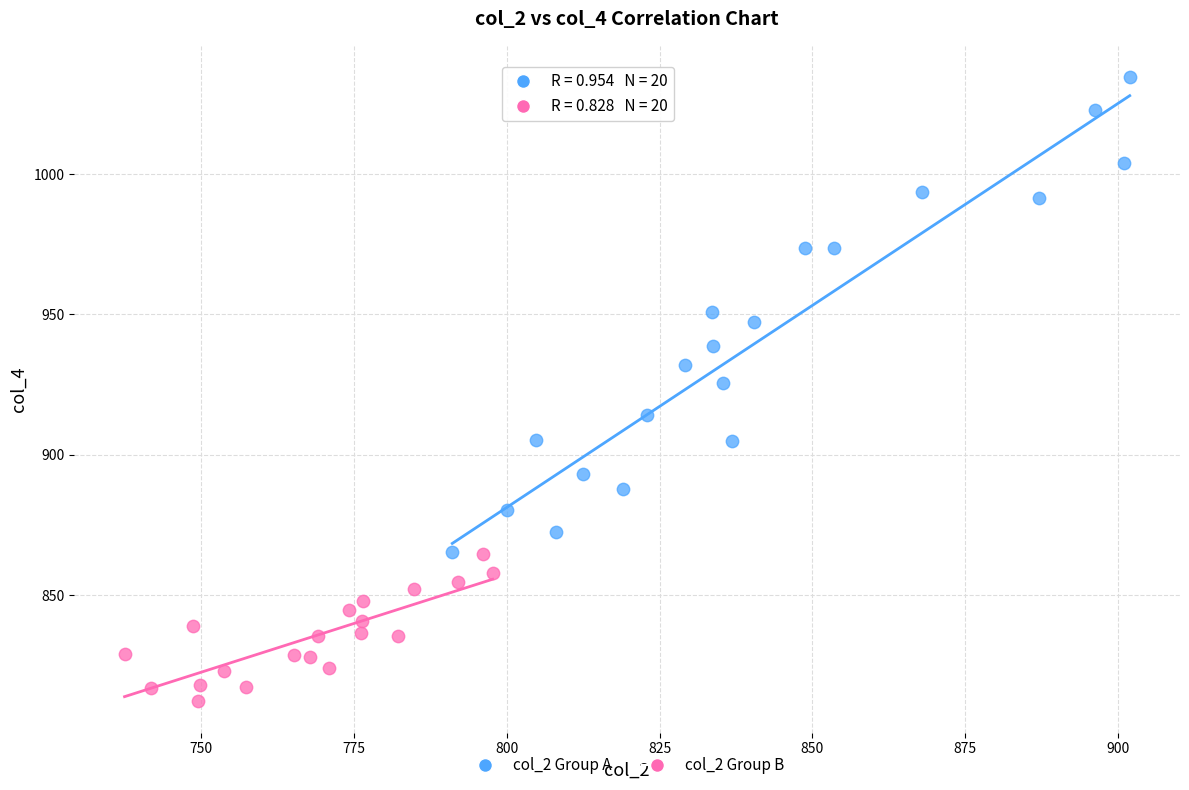

Which series contains the lowest Y value?

col_2 Group B